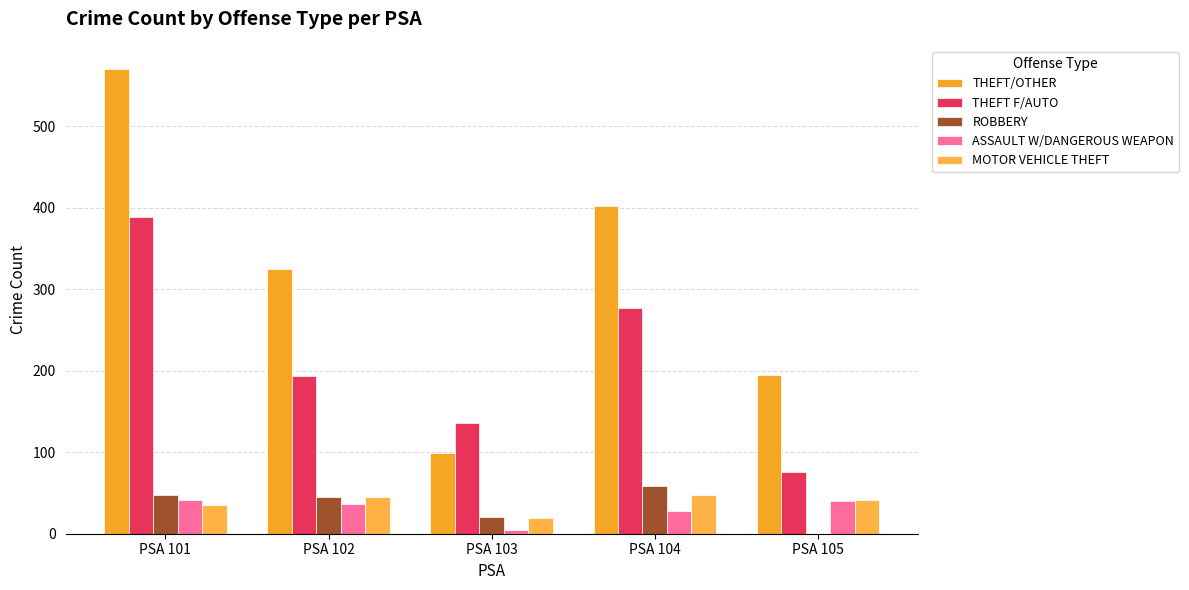

What is the difference between the second highest and minimum values in the MOTOR VEHICLE THEFT series?

26